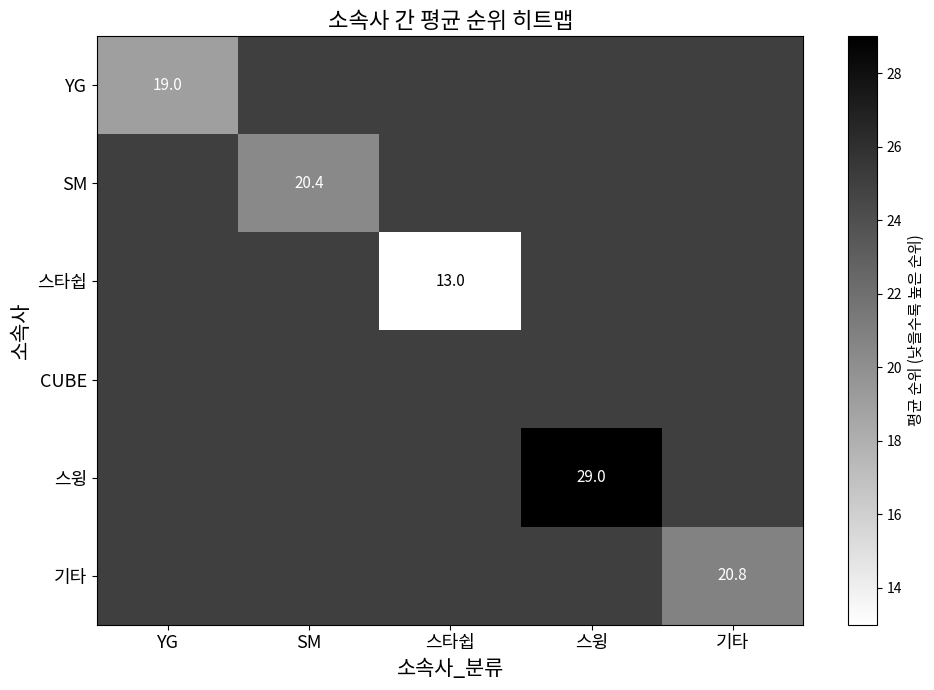

Which label corresponds to the largest value in the chart?

스윙